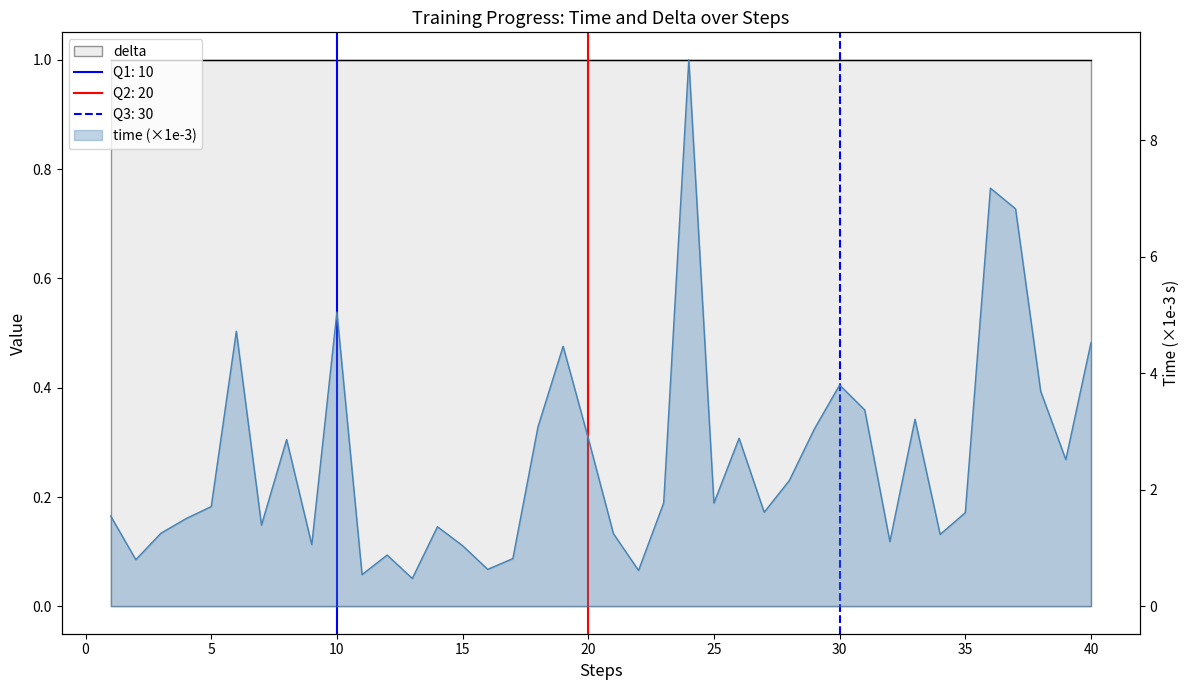

At which label is the value closest to 4?

30